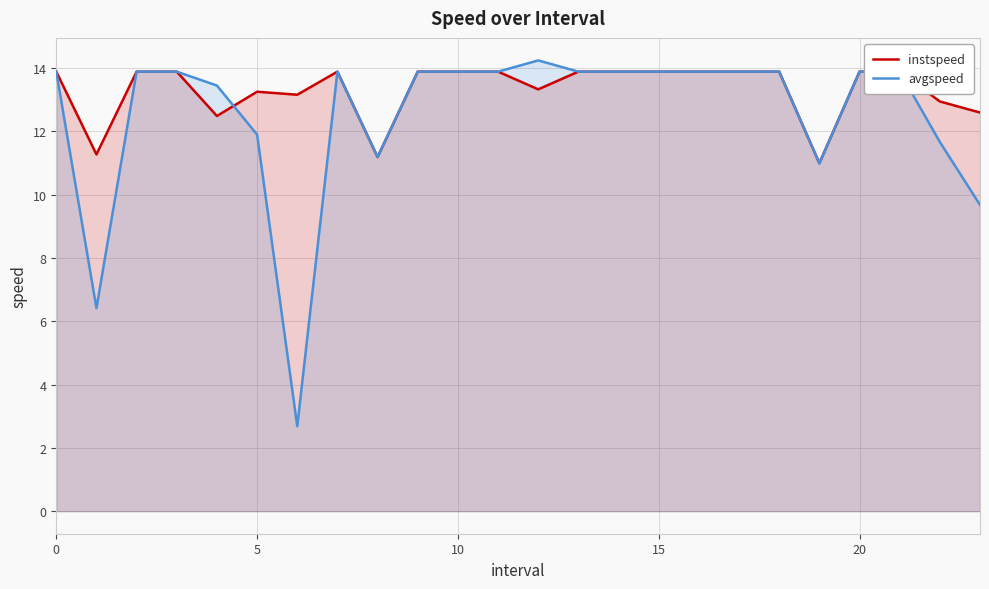

What is the minimum value for avgspeed?

2.7